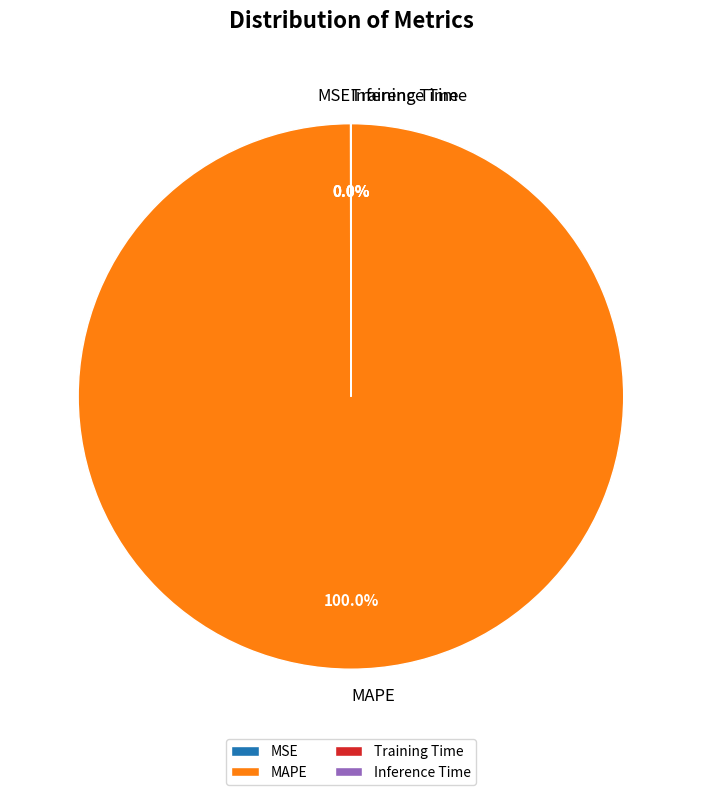

What is the majority slice?

MAPE